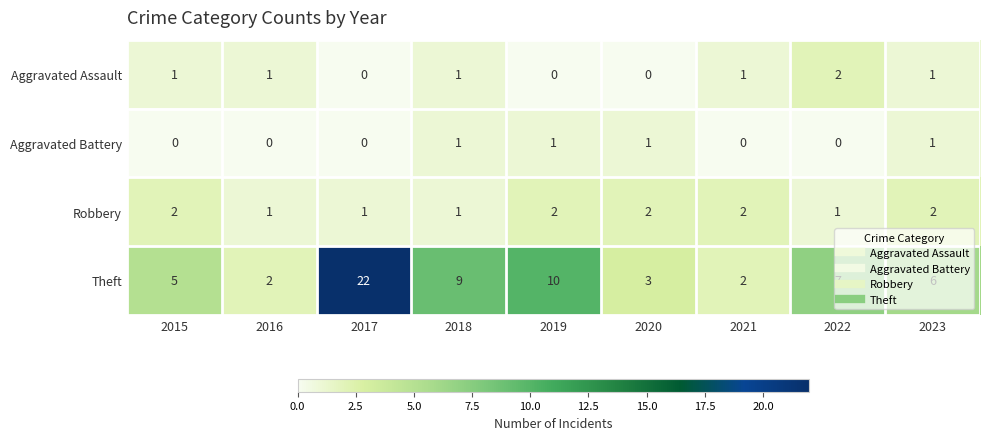

Is it true that Aggravated Assault equals 1 at 2016?

True